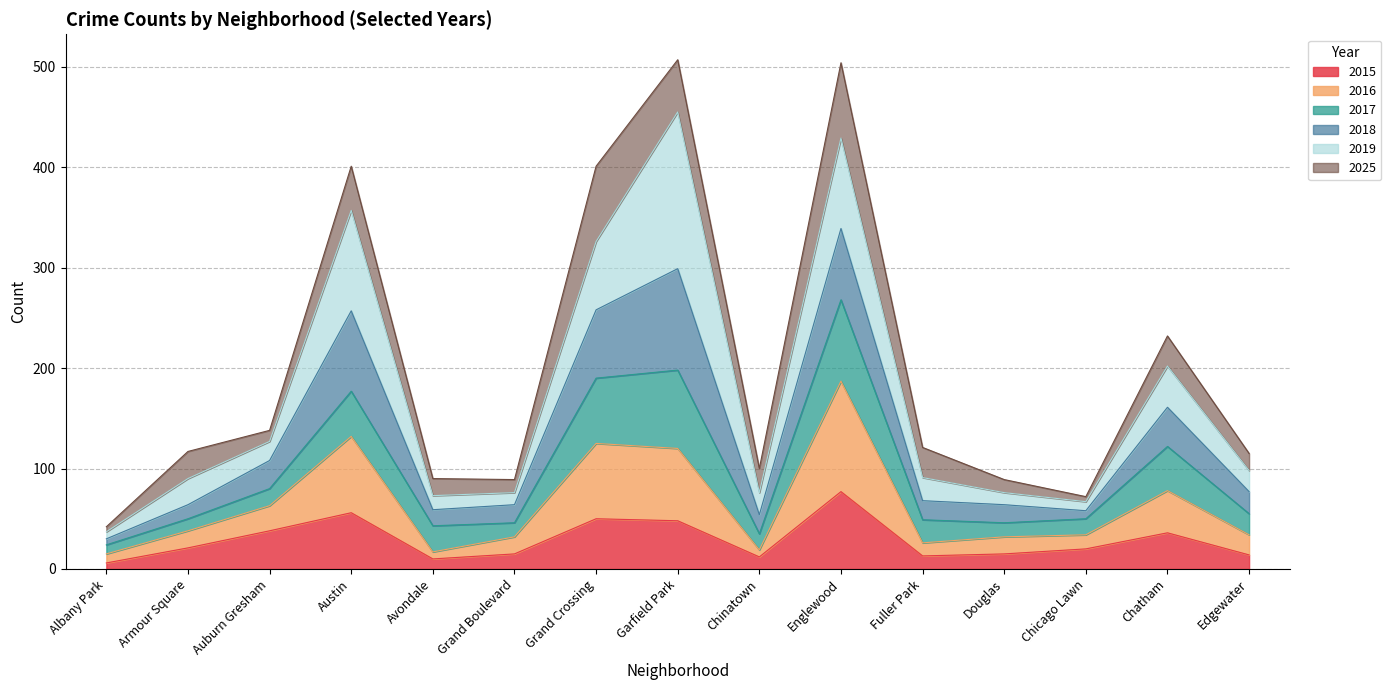

The 2015 series shows 12 at Auburn Gresham. True or false?

False